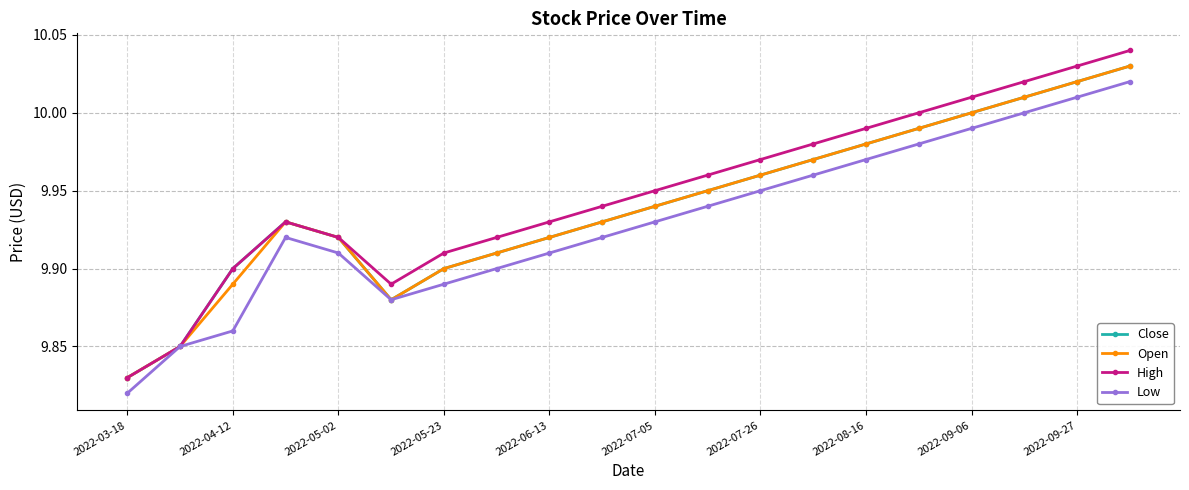

How many interior local valleys does the Close series have?

1